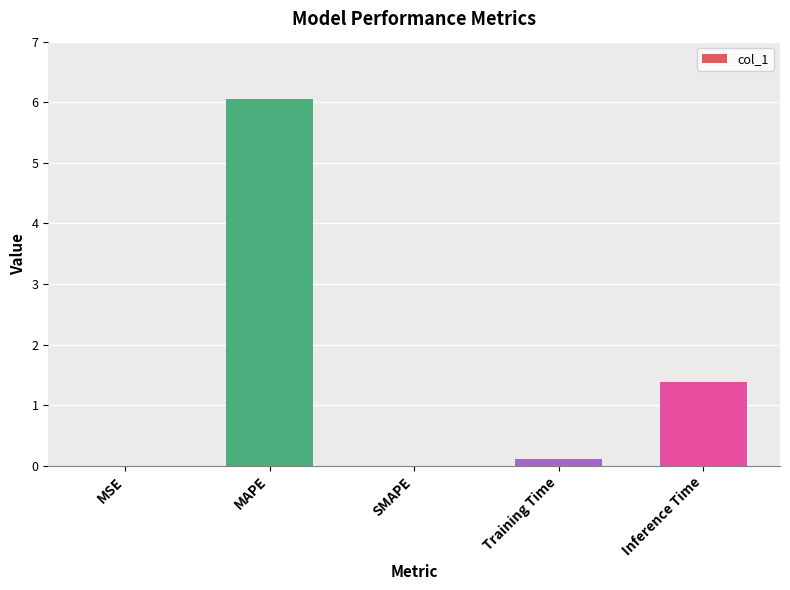

Are the bars horizontal?

No